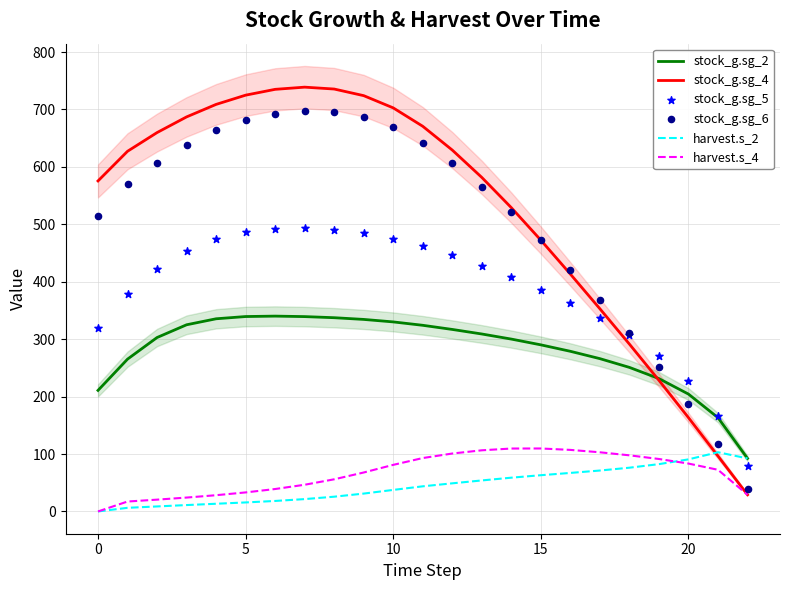

Which series has the largest Y range (max minus min)?

stock_g.sg_4